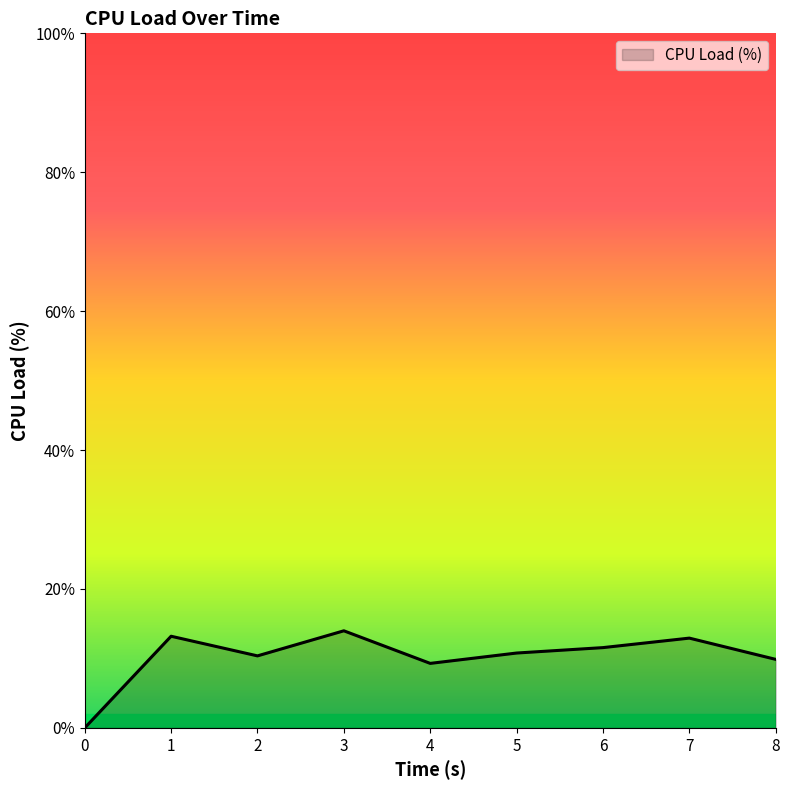

Where does the data first go above 10?

1